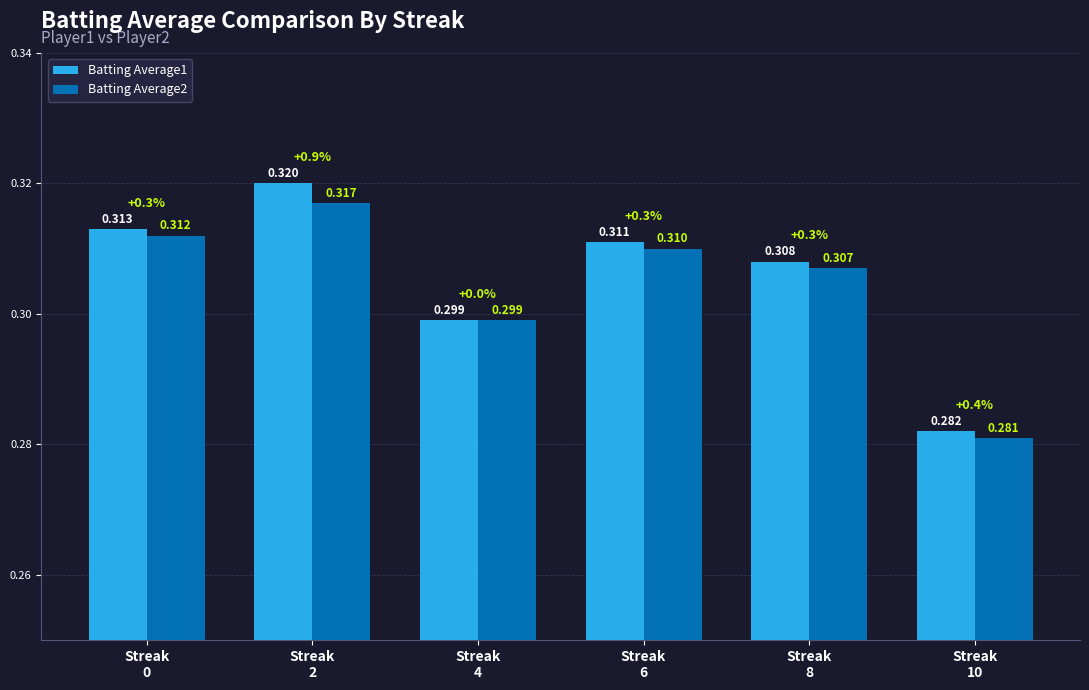

How many bars are there in each group?

2